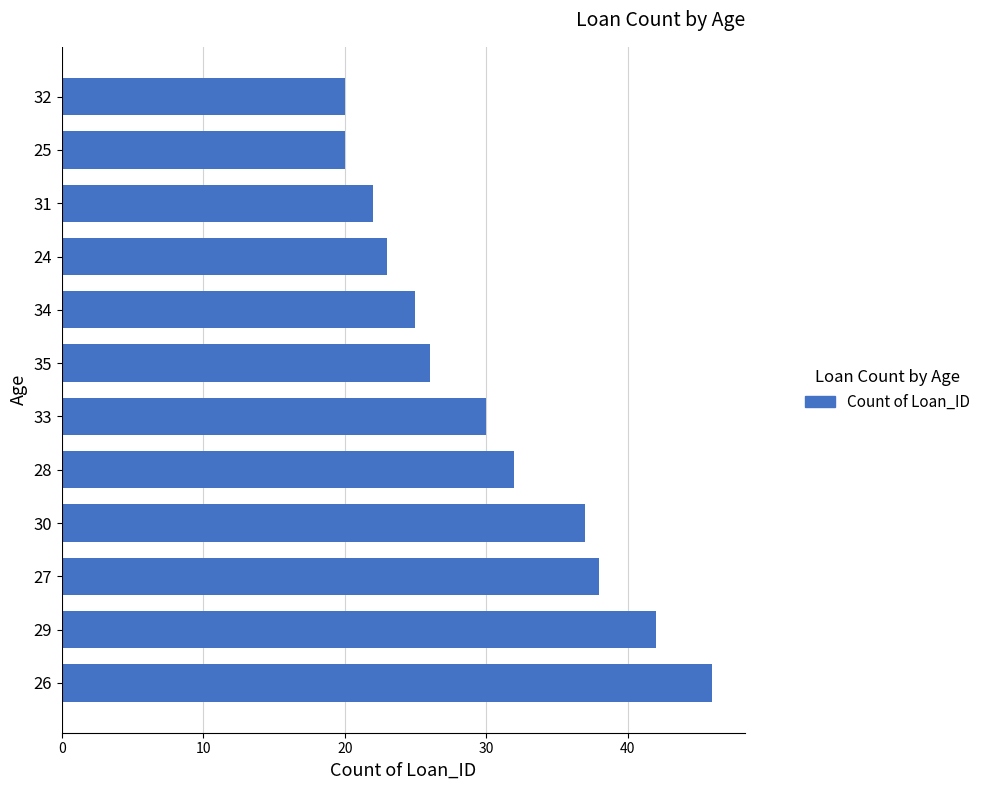

The value at 27 is 38. True or false?

True